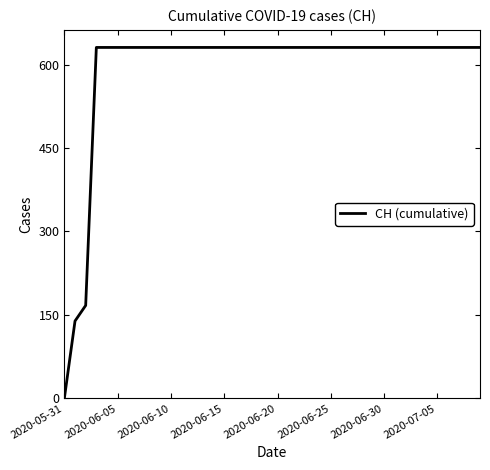

What is the difference between the maximum and minimum values?

631